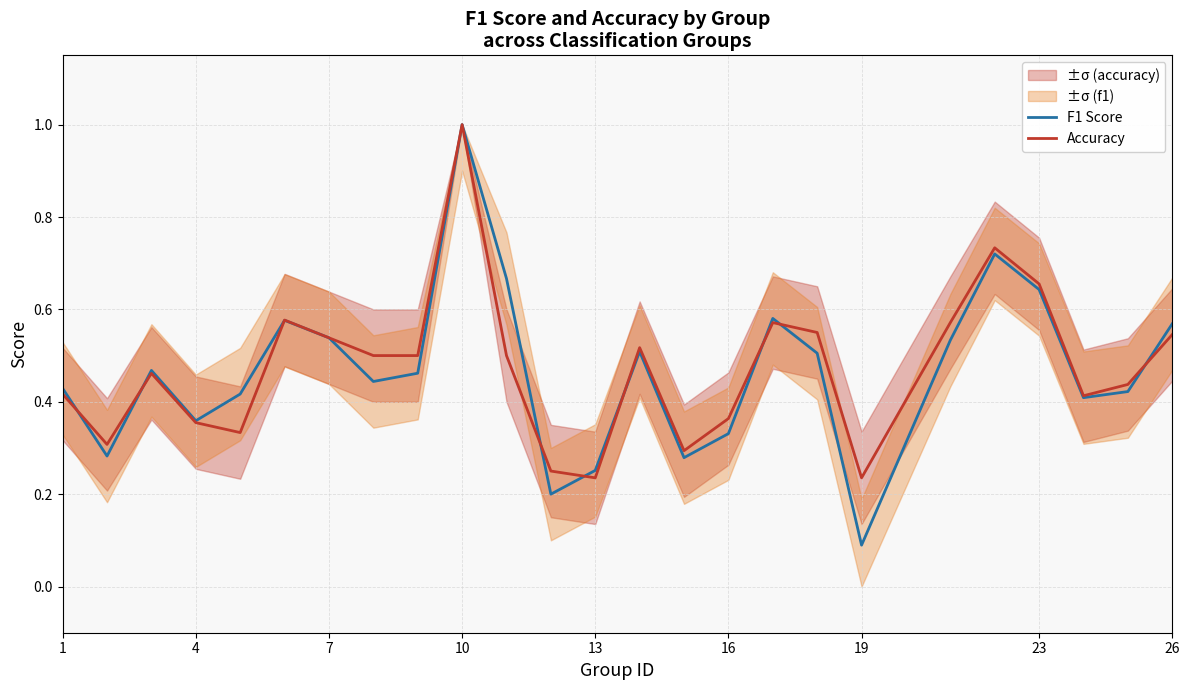

True or false: Accuracy has a value of 0.4 at 7.

False